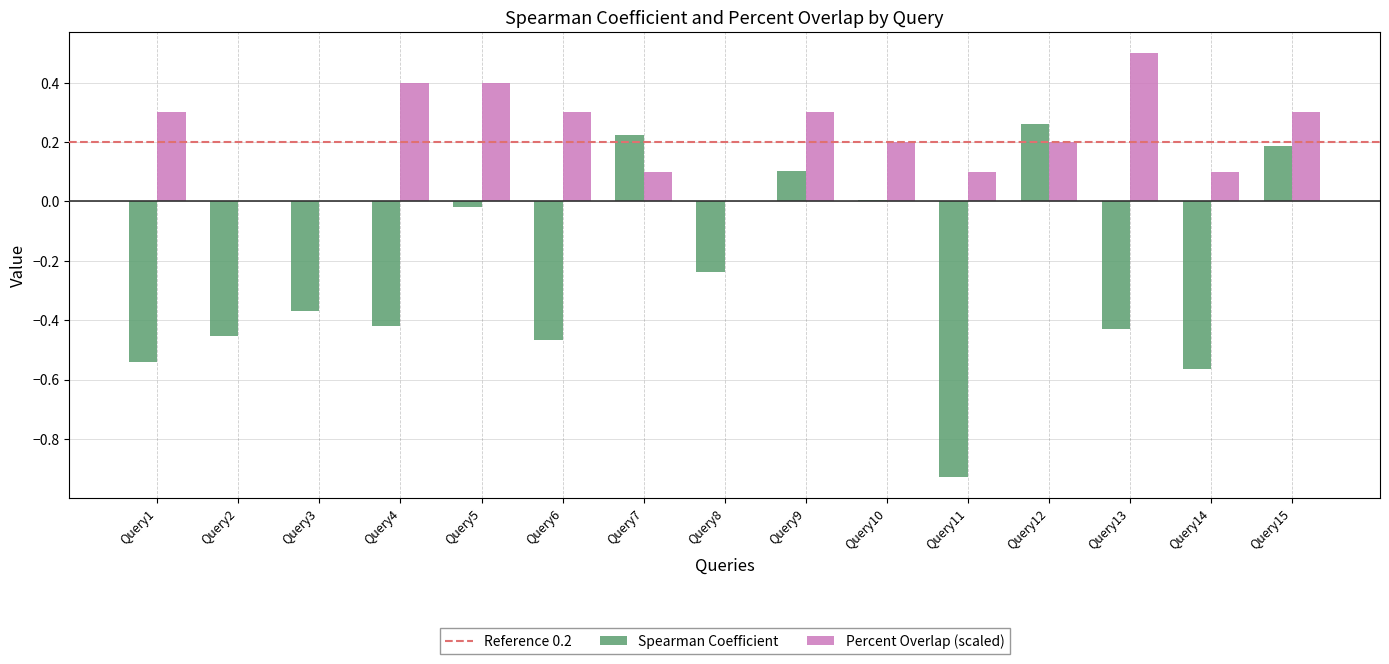

Which series changed the most between Query8 and Query11?

Spearman Coefficient